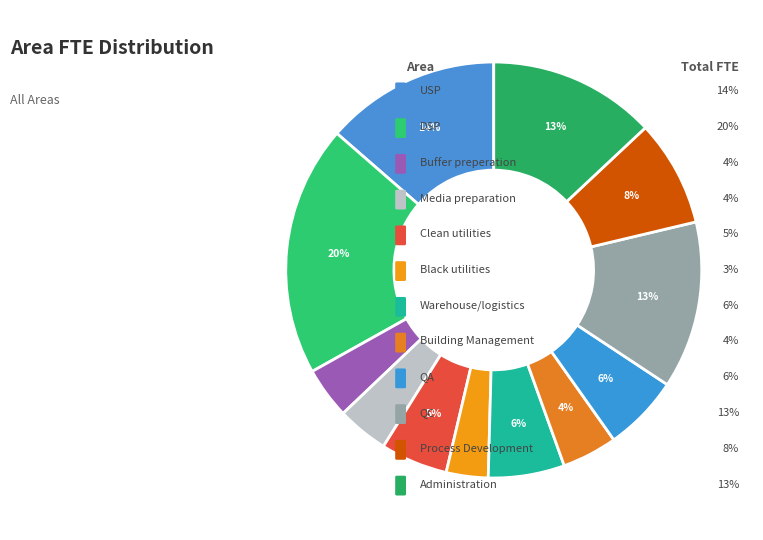

How many segments does this pie chart have?

12